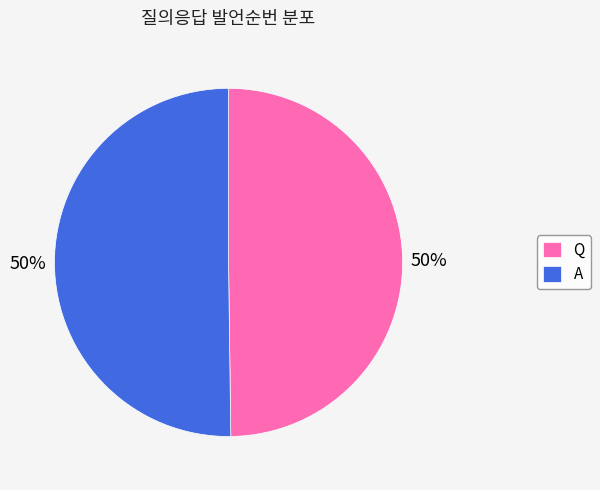

Is the sum of A and Q greater than half?

Yes